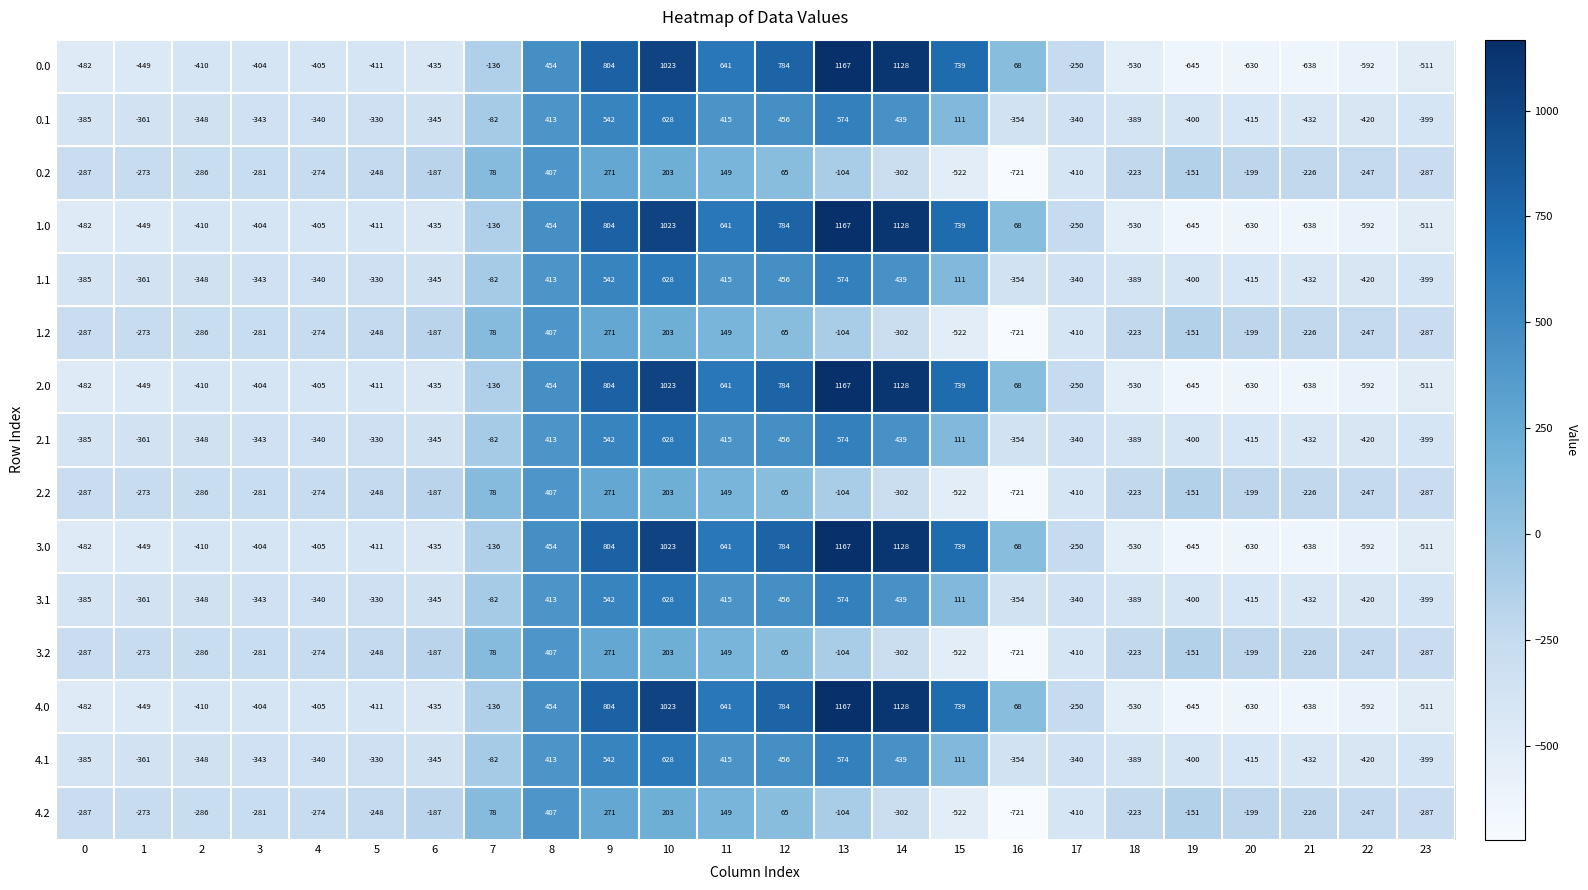

At which category is the sum across all series the highest?

10